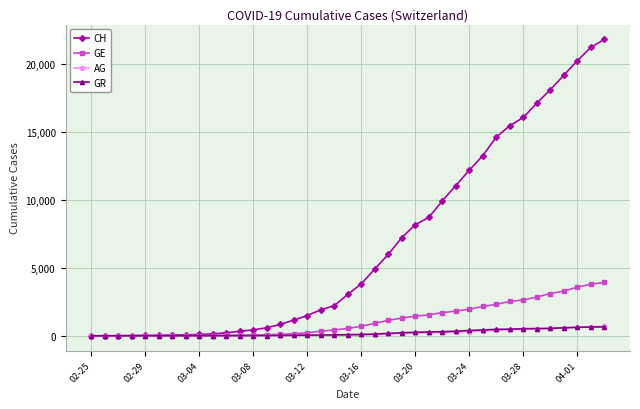

Which series has the largest total across all categories?

CH